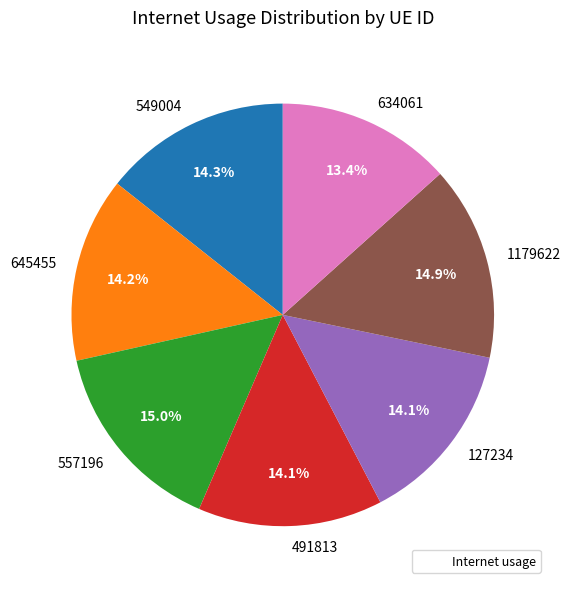

To the nearest percent, what is the average slice percentage?

14%